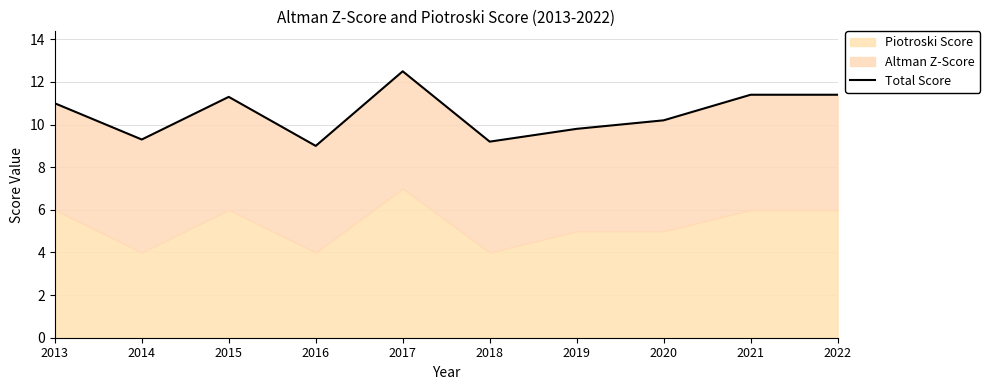

Does the chart display data point markers on the line(s)?

No